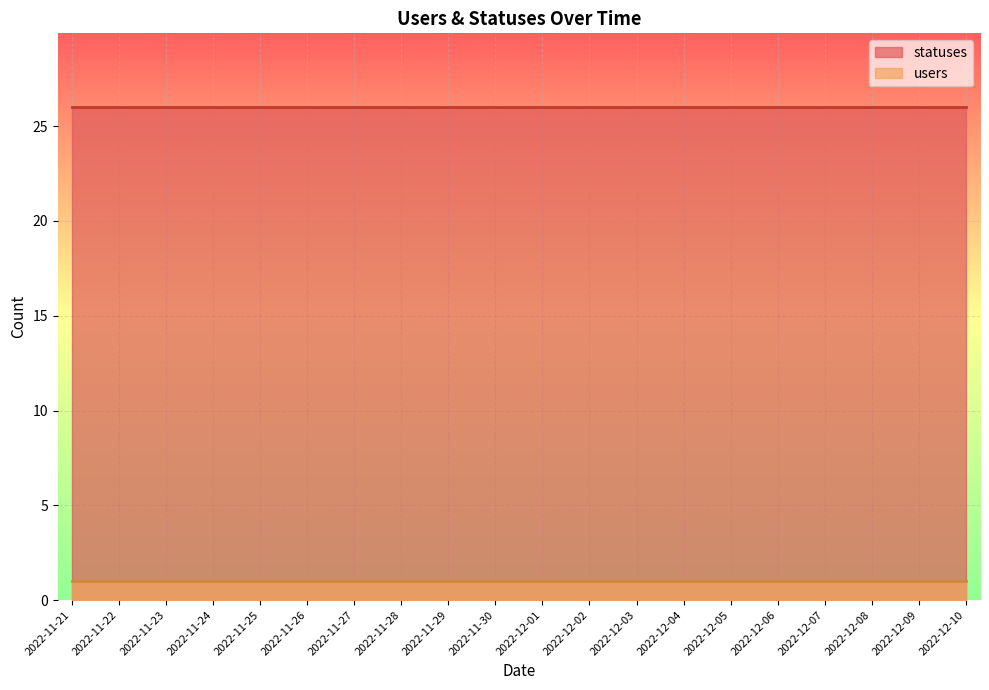

What are all the series names shown in the legend?

statuses, users